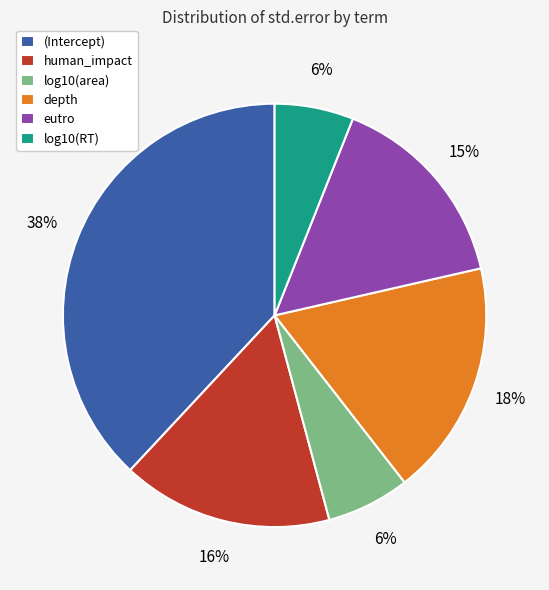

True or false: eutro accounts for 15% of the total.

True